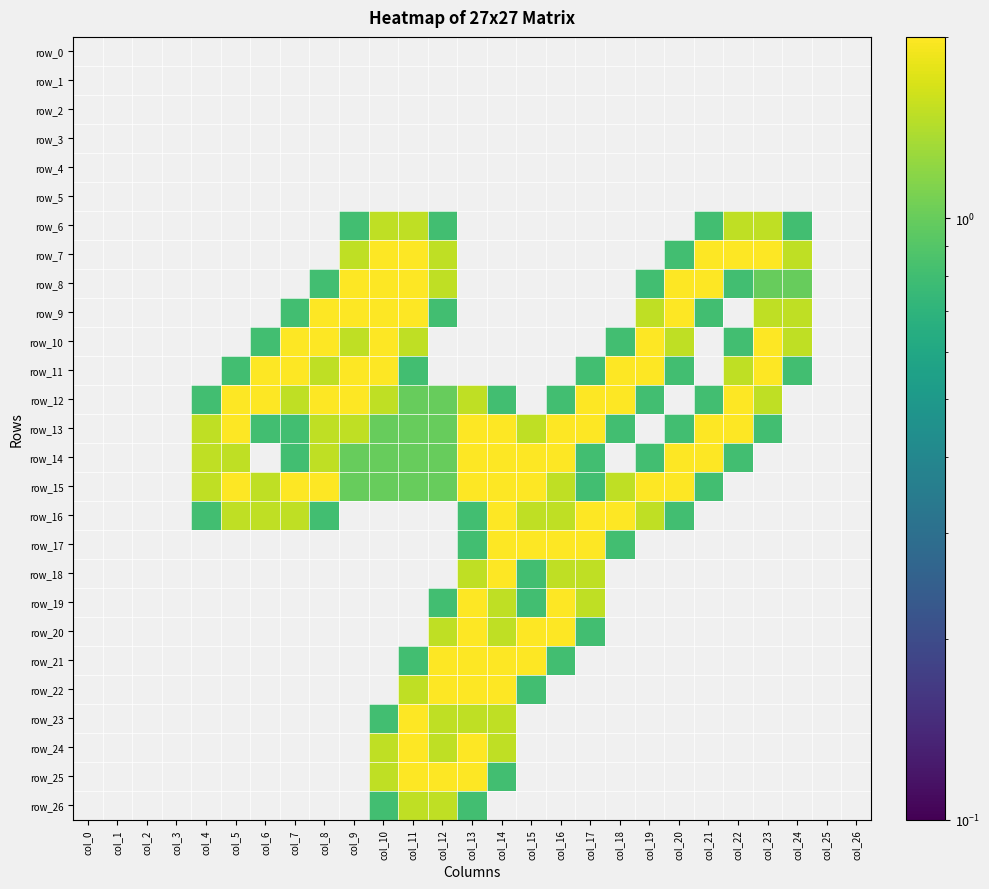

The value of row_6 at col_17 is 0.8. True or false?

False